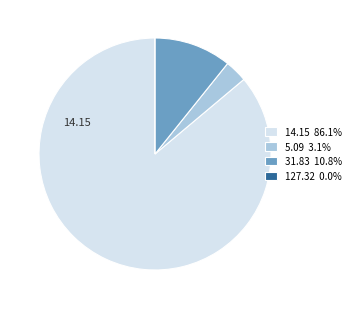

Does 31.83 10.8% represent more than half of the total?

No